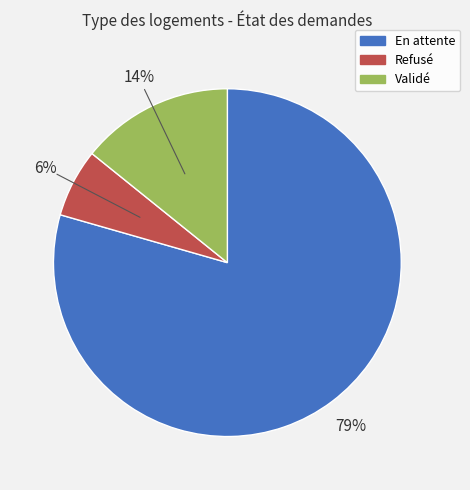

Combined, do Validé and En attente account for over 50%?

Yes